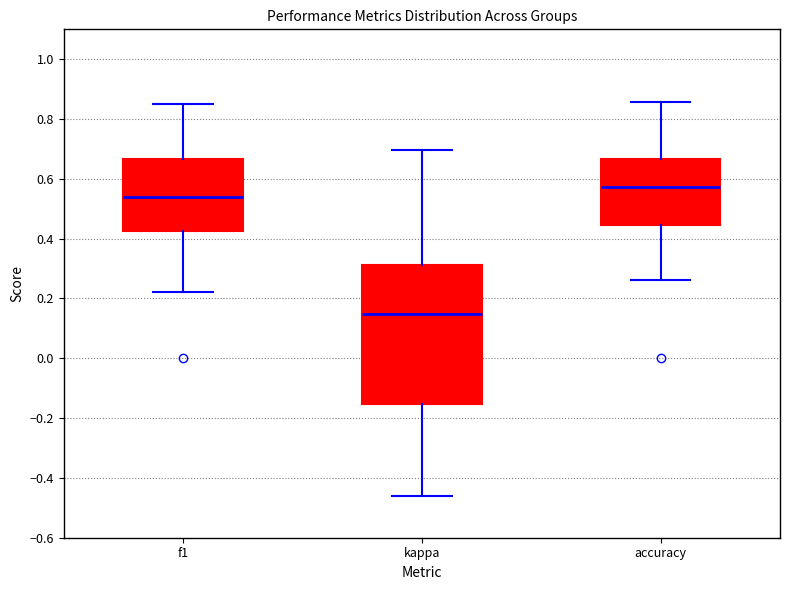

Reading left to right, read every box against the y-axis: the position of its median line, the range the box covers, and the ends of its whiskers. The values are not printed on the chart, so give them approximately, as read against the axis.

f1: median 0.54, box 0.42 to 0.66, whiskers 0.22 to 0.86
kappa: median 0.14, box -0.16 to 0.32, whiskers -0.46 to 0.70
accuracy: median 0.58, box 0.44 to 0.66, whiskers 0.26 to 0.86